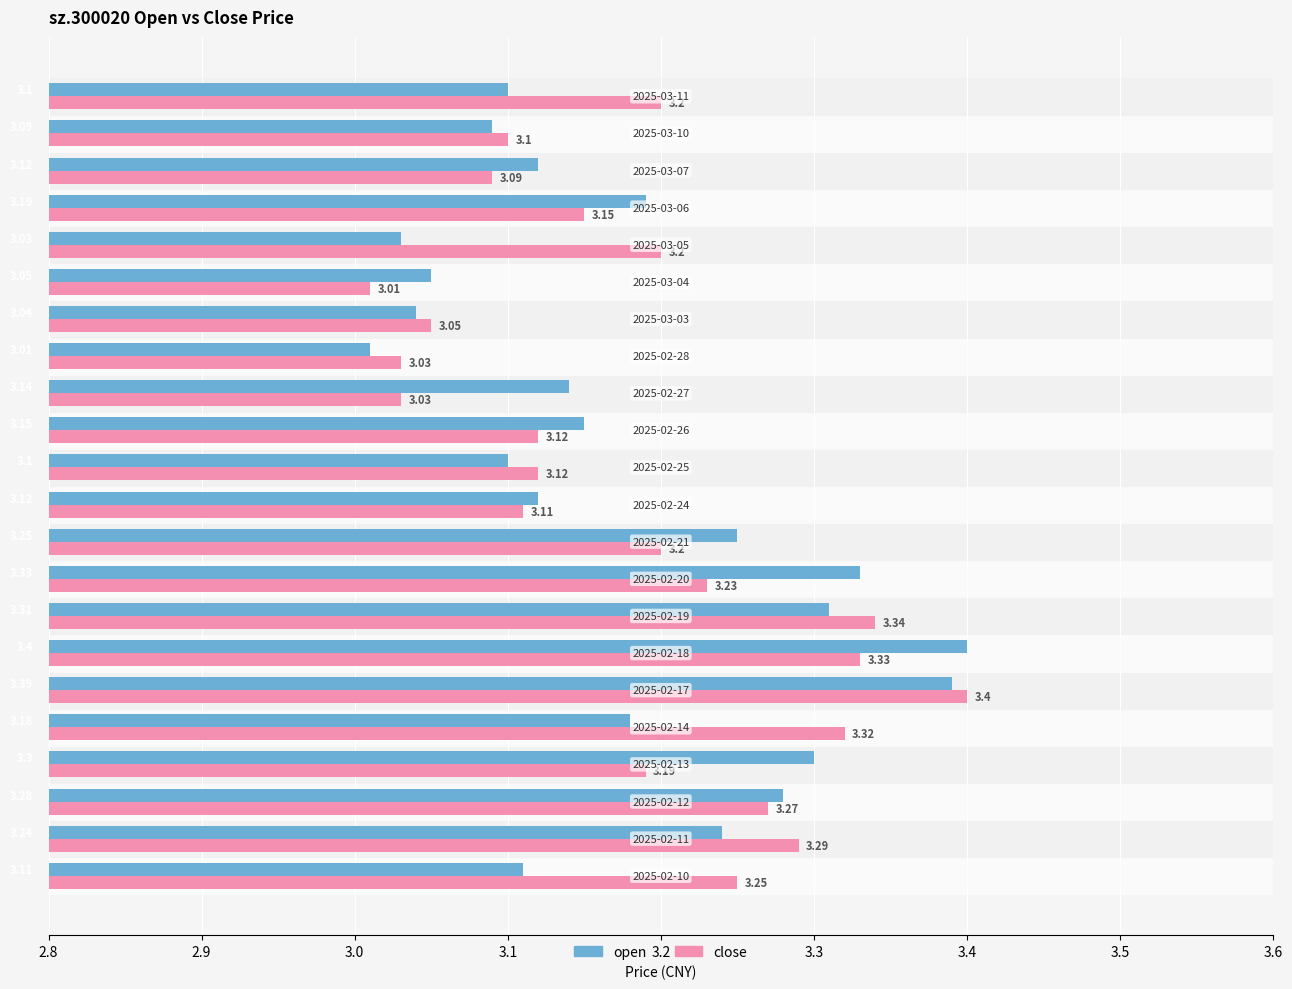

What is the highest value of the close series?

3.4